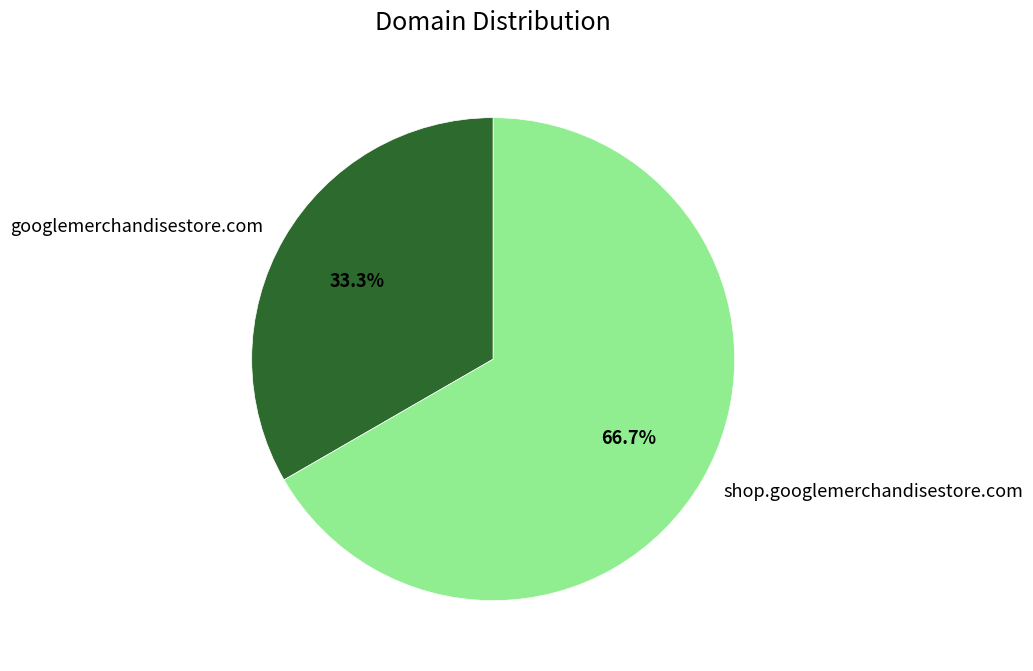

Is googlemerchandisestore.com the majority of the pie?

No